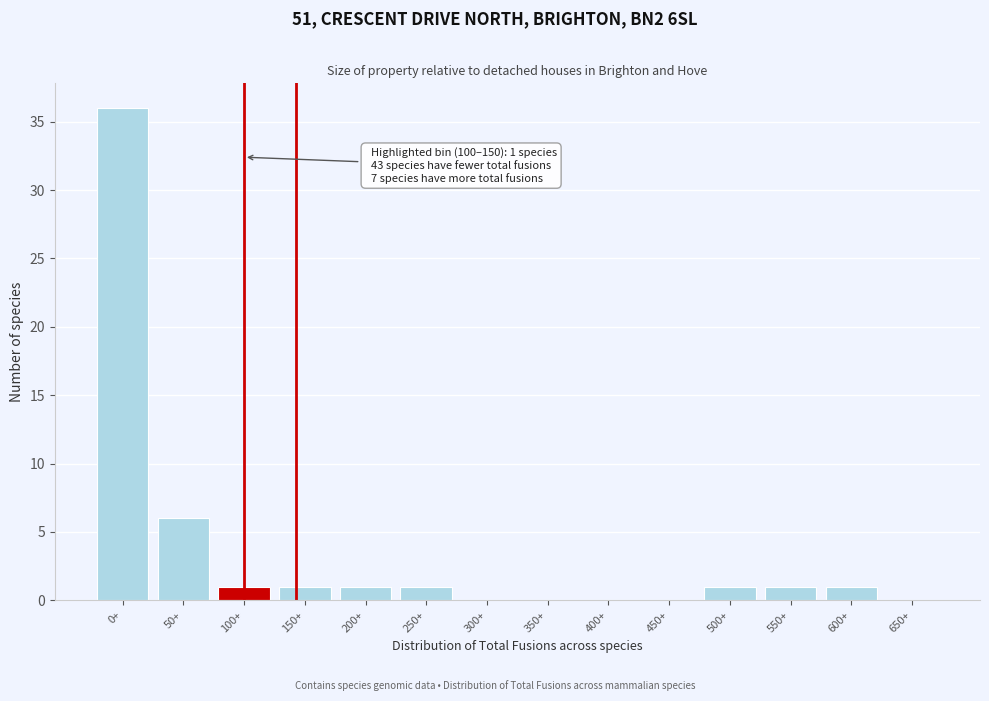

Reading right to left, what are all the values shown in this chart?

650+=0	600+=1	550+=1	500+=1	450+=0	400+=0	350+=0	300+=0	250+=1	200+=1	150+=1	100+=1	50+=6	0+=36